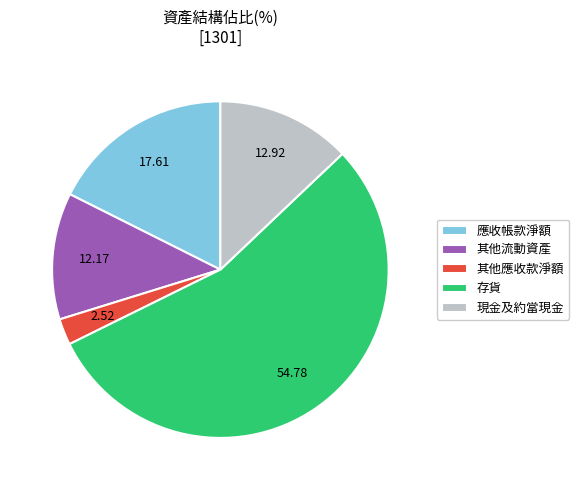

How many slices are in this pie chart?

5